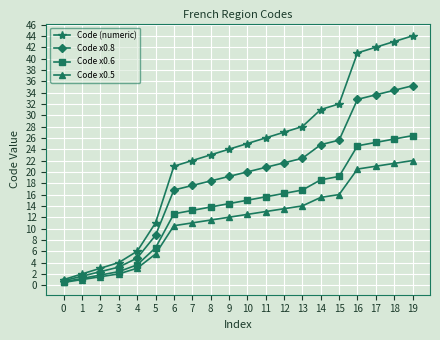

Rank the series by their maximum value, from lowest to highest.

Code x0.5, Code x0.6, Code x0.8, Code (numeric)